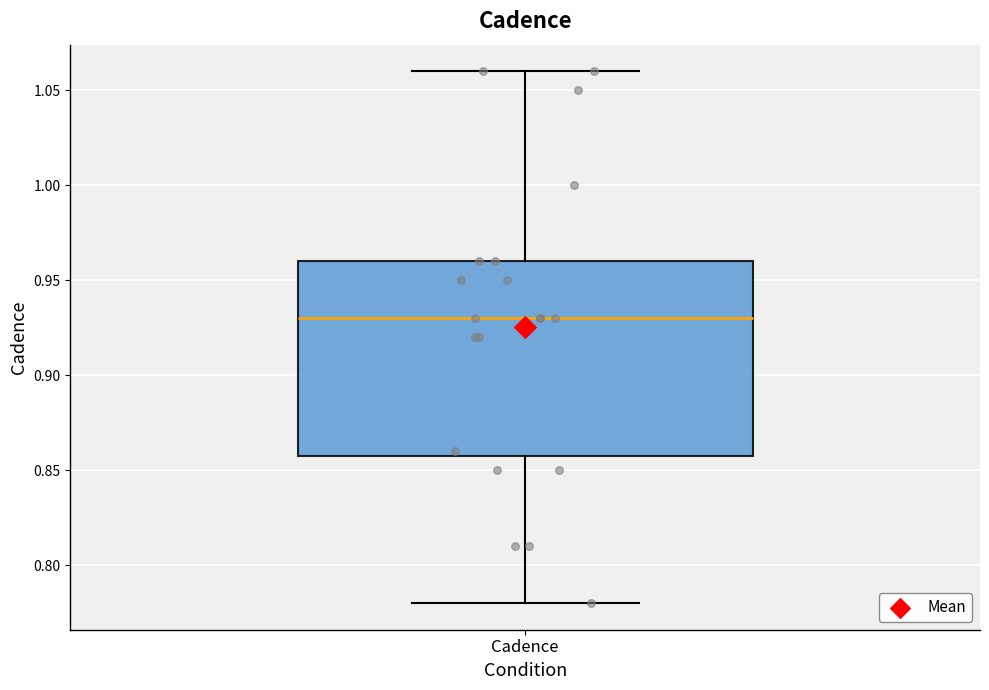

Transcribe this box plot: give where the median line is, the range the box spans, and where the two whiskers end, as read against the y-axis. The values are not printed on the chart, so give them approximately, as read against the axis.

median 0.93, box 0.86 to 0.96, whiskers 0.78 to 1.06